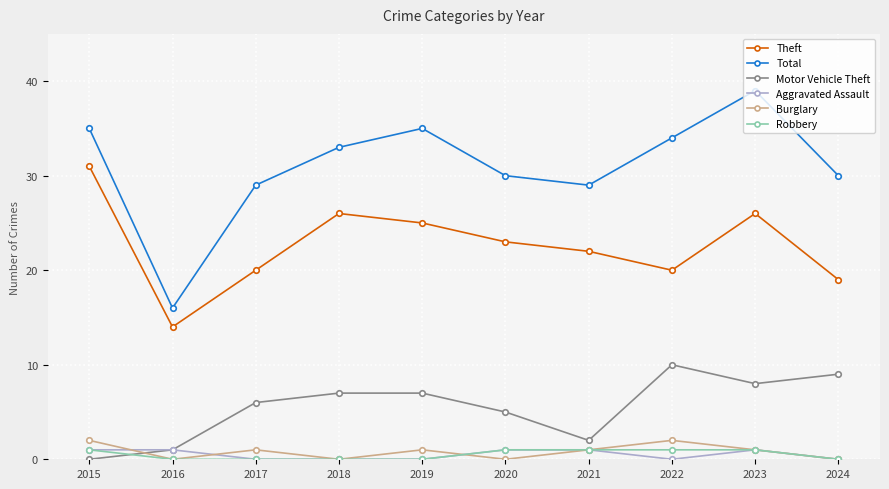

True or false: Total and Burglary intersect in this chart.

False